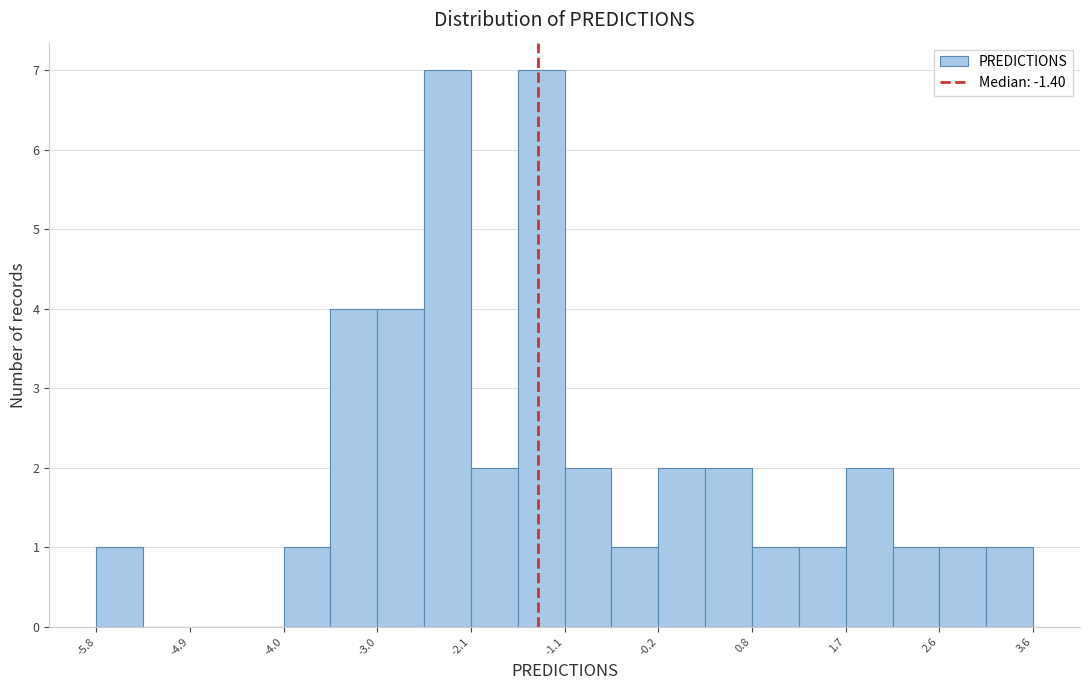

Reading left to right, transcribe this chart: for each bar, give the range it covers on the x-axis and its height. Neither the bar edges nor the heights are printed on the chart, so give them approximately, as read against the axes.

-5.8 to -5.4: 1
-5.4 to -4.9: 0
-4.9 to -4.4: 0
-4.4 to -4.0: 0
-4.0 to -3.5: 1
-3.5 to -3.0: 4
-3.0 to -2.5: 4
-2.5 to -2.1: 7
-2.1 to -1.6: 2
-1.6 to -1.1: 7
-1.1 to -0.7: 2
-0.7 to -0.2: 1
-0.2 to 0.3: 2
0.3 to 0.8: 2
0.8 to 1.2: 1
1.2 to 1.7: 1
1.7 to 2.2: 2
2.2 to 2.6: 1
2.6 to 3.1: 1
3.1 to 3.6: 1